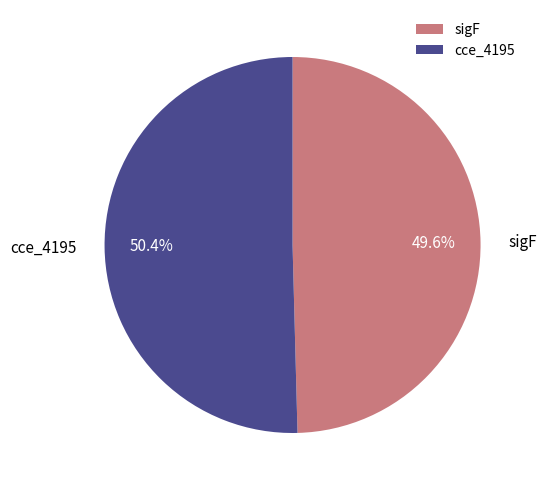

What is the majority slice?

cce_4195